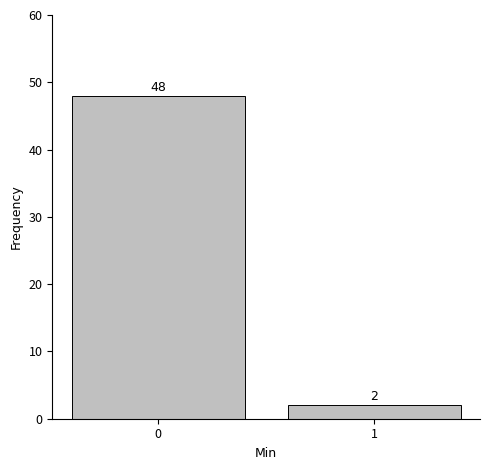

Reading left to right, transcribe all the data shown in this chart.

0=48	1=2